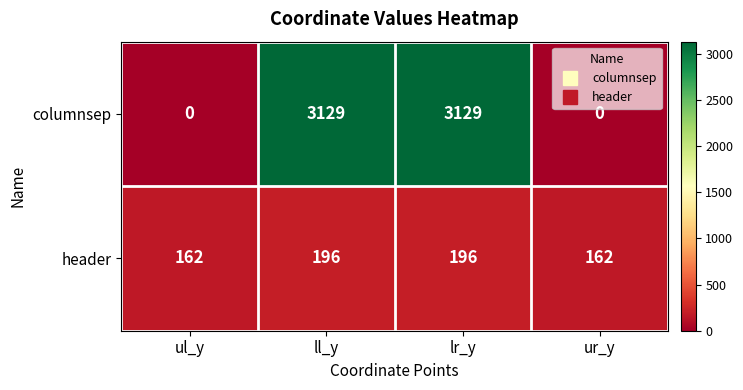

Rank the series at ul_y from highest to lowest value.

header, columnsep